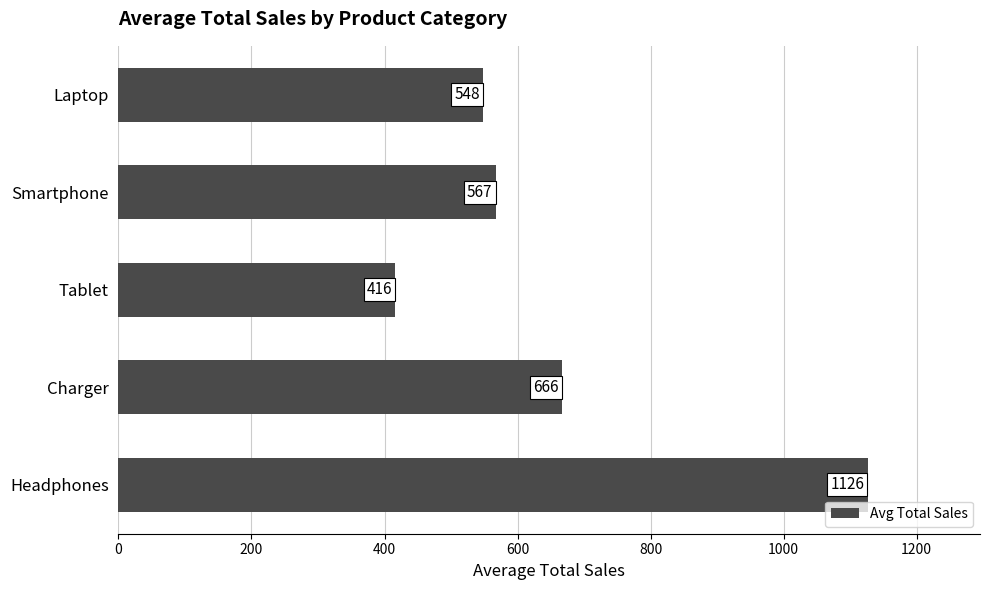

Rank the categories by value from highest to lowest.

Headphones, Charger, Smartphone, Laptop, Tablet